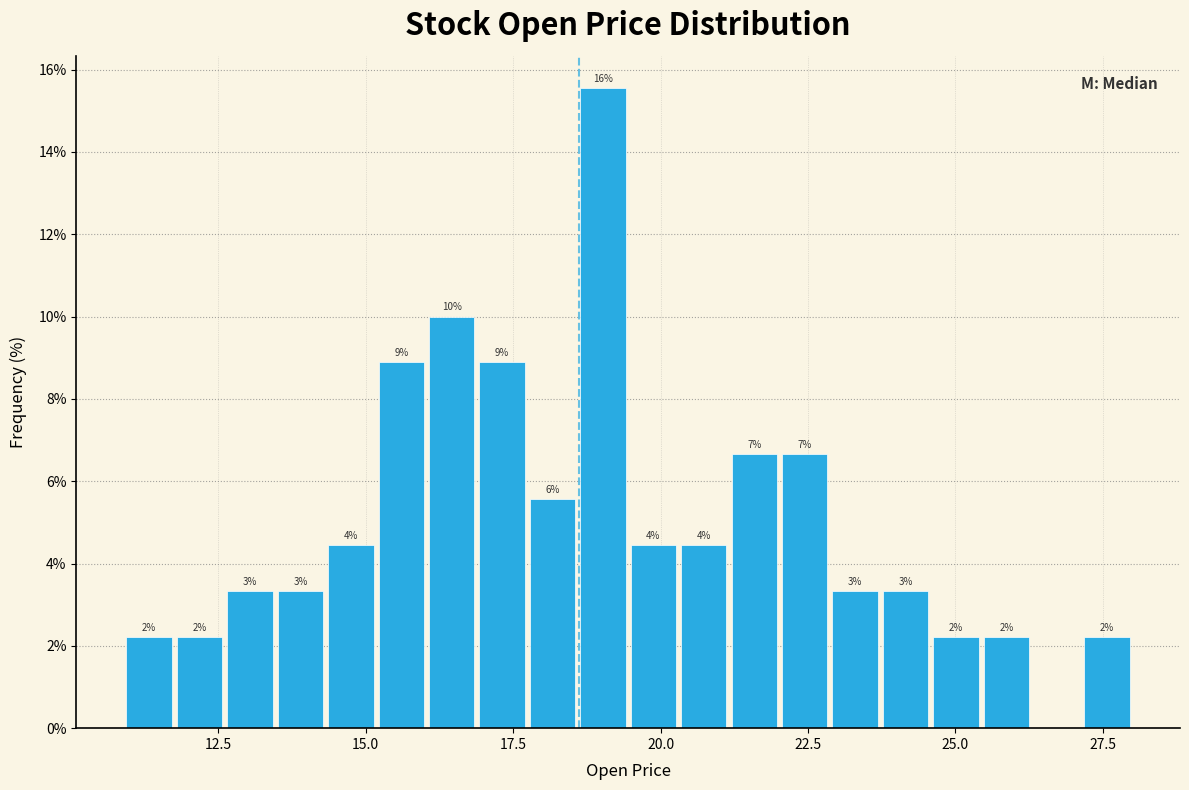

Read against the x-axis, roughly where is the centre of the tallest bar?

19.0